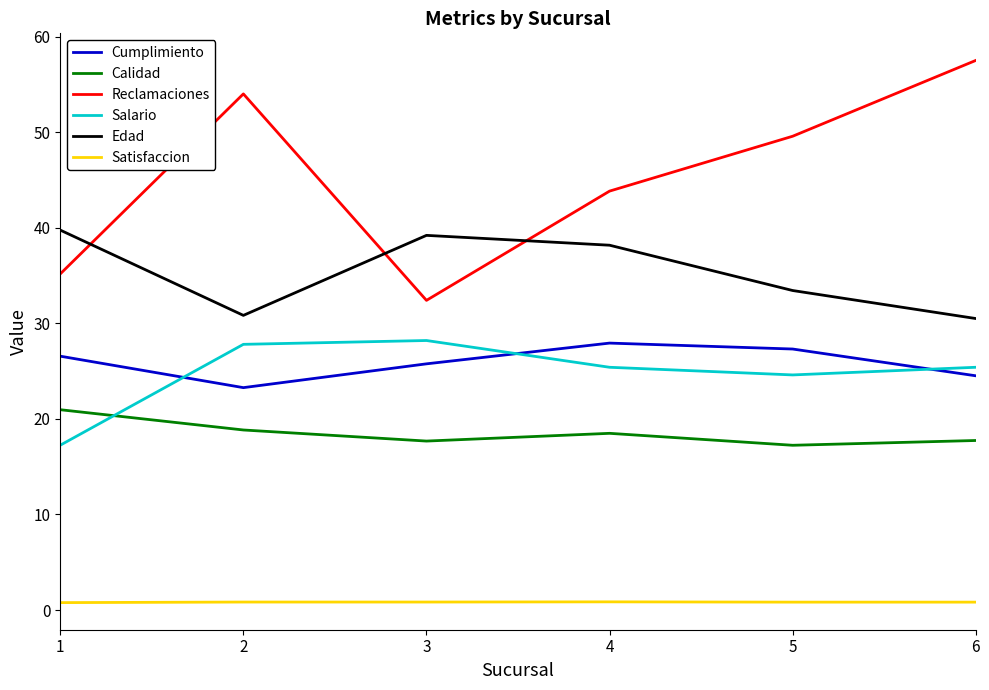

Between 1 and 2, which series saw the biggest shift?

Reclamaciones